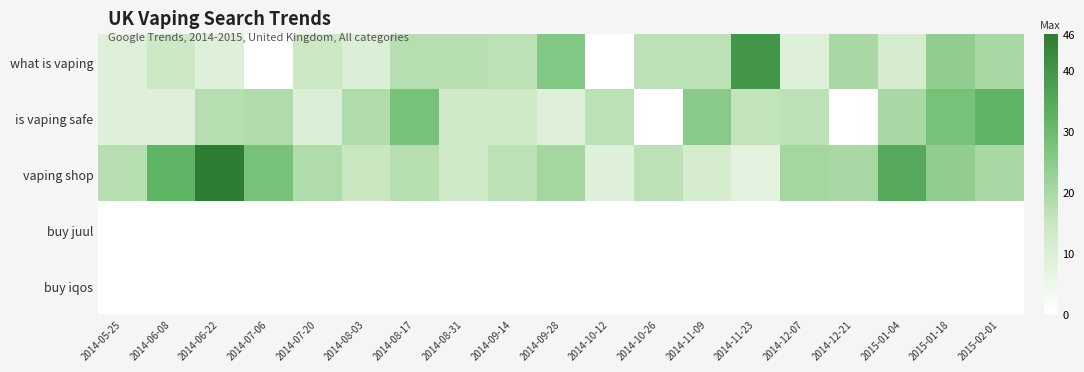

Which series has the largest total across all categories?

vaping shop